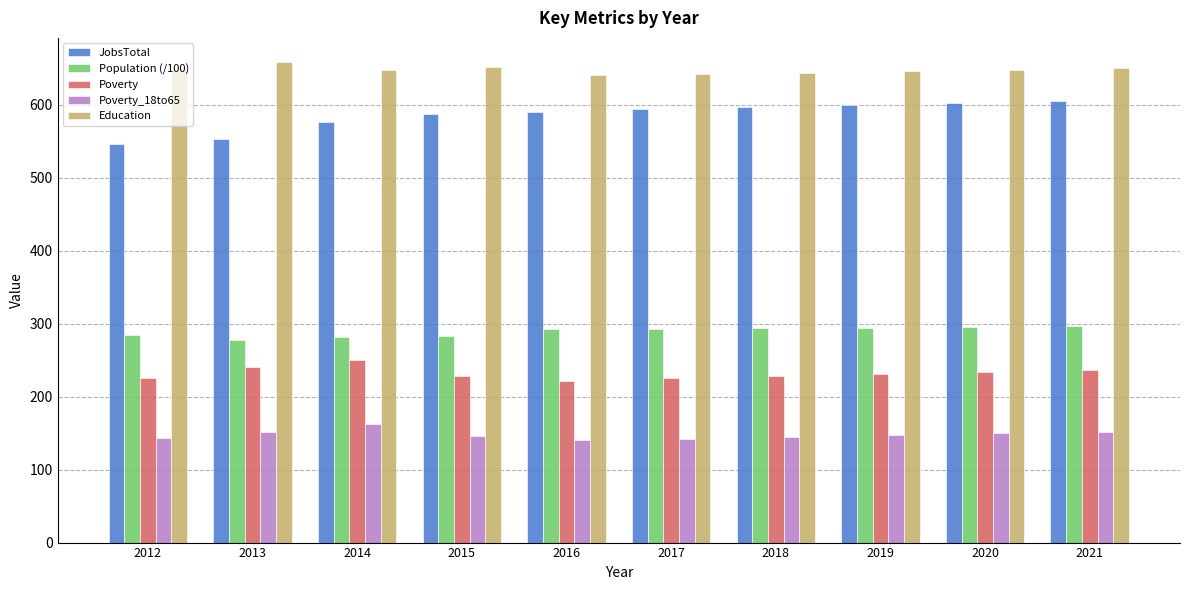

At which category does the chart reach its peak across all series?

2013